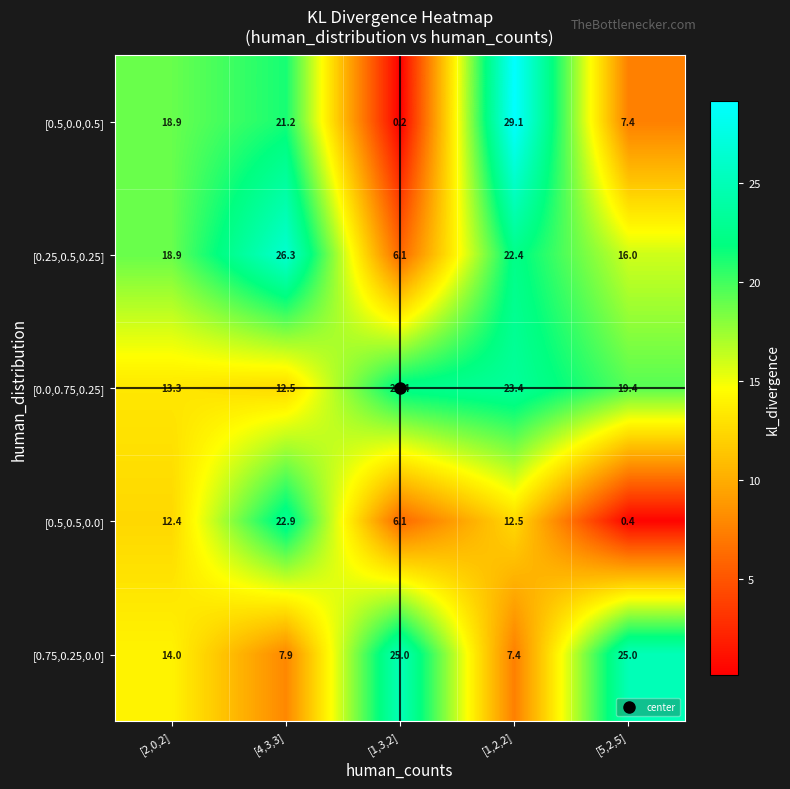

What is the spread (max minus min) of values at [1,2,2]?

21.7